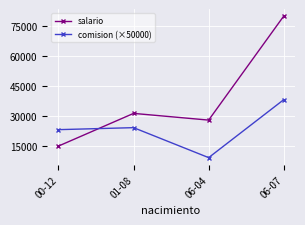

What is the highest value of the salario series?

79834